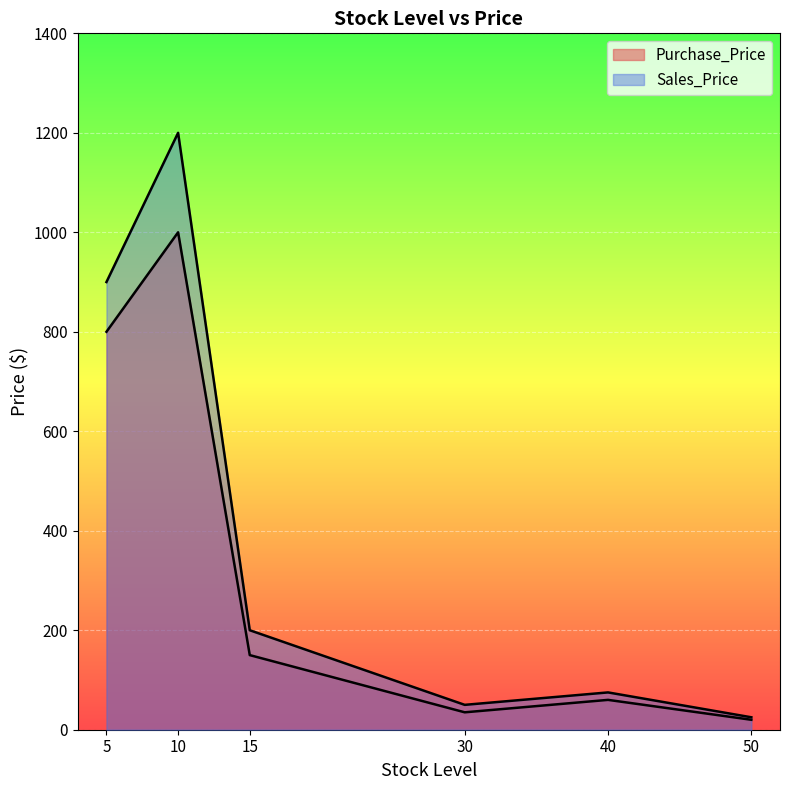

What is the difference between the second highest and minimum values in the Purchase_Price series?

780